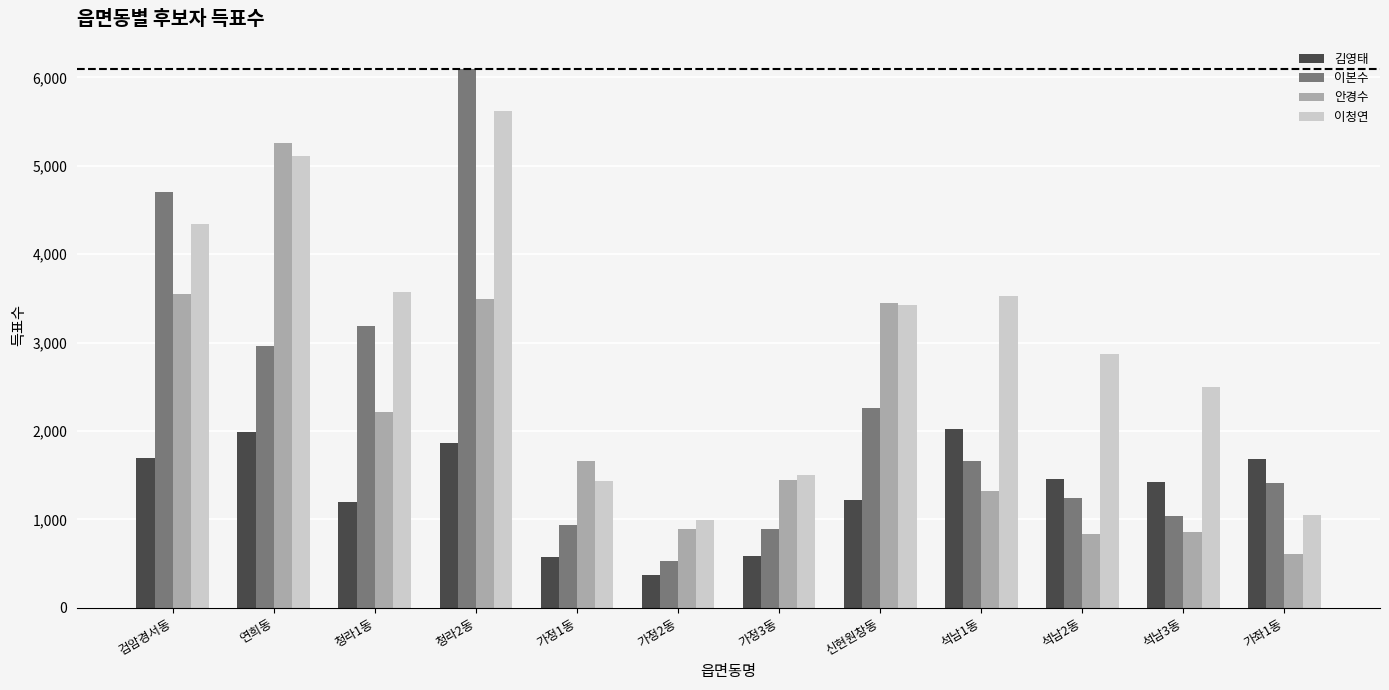

Read the 안경수 value at 청라2동, to the nearest 50.

3500